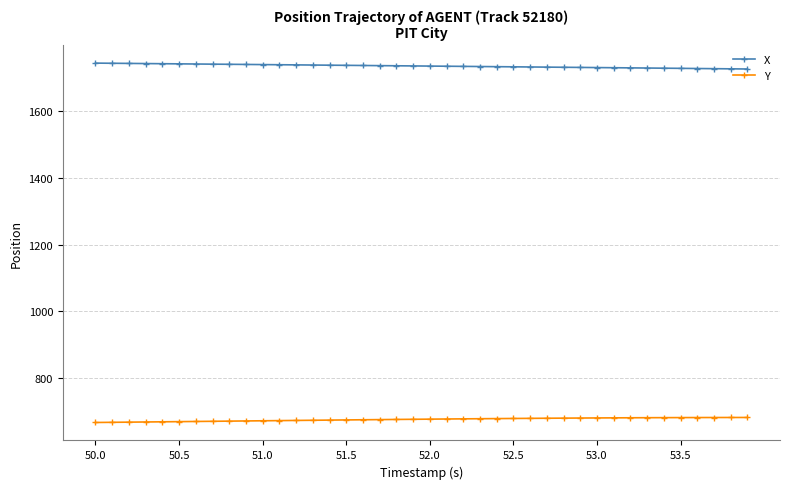

True or false: Y and X cross at least once.

False